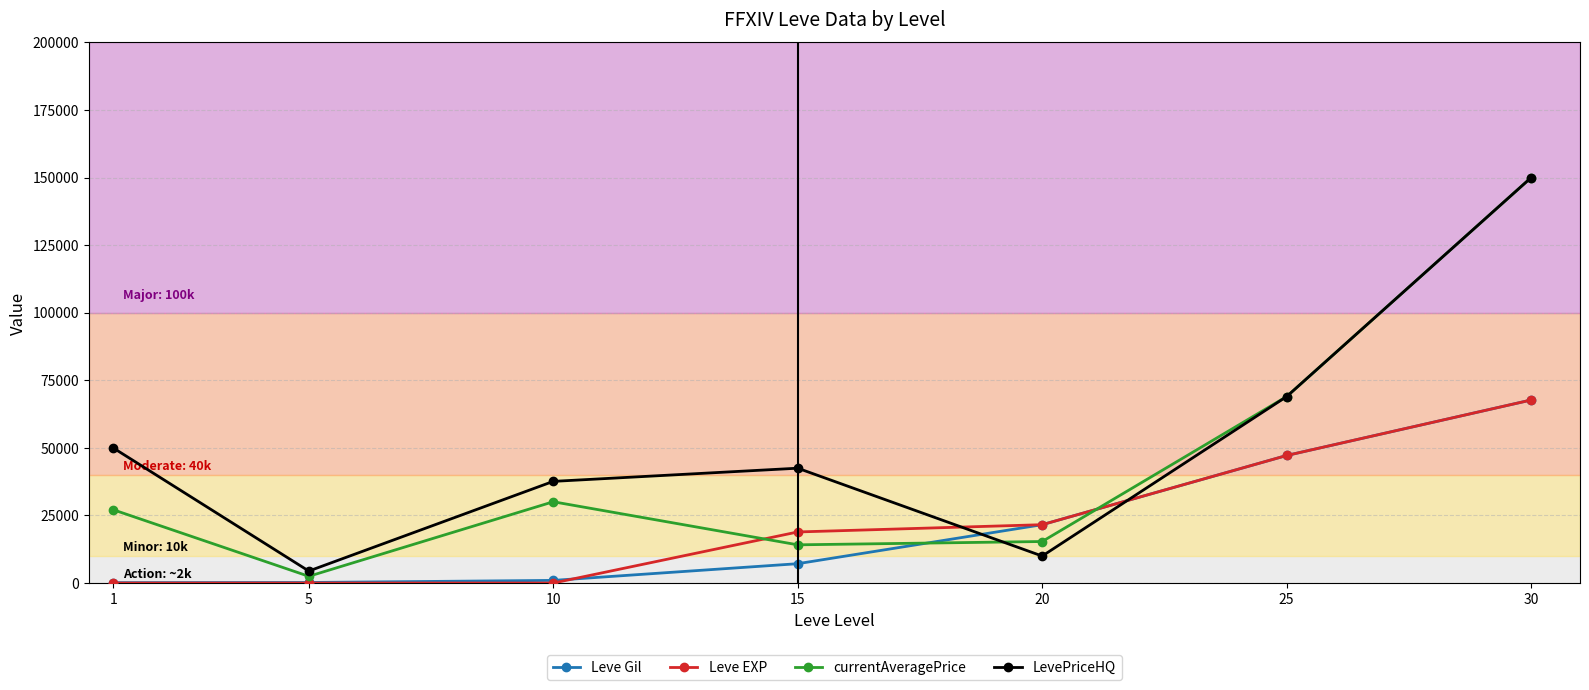

How many data points does each series have?

7